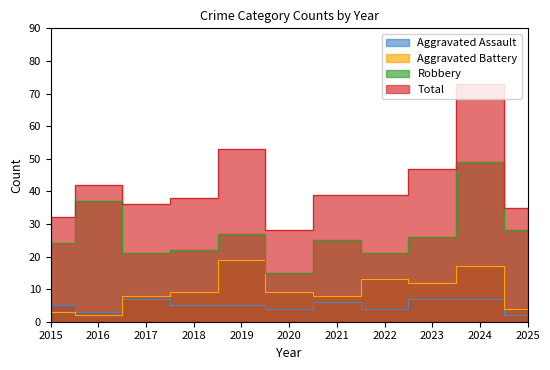

Reading left to right, list all the values displayed in this chart.

Aggravated Assault: 2015=5	2016=3	2017=7	2018=5	2019=5	2020=4	2021=6	2022=4	2023=7	2024=7	2025=2
Aggravated Battery: 2015=3	2016=2	2017=8	2018=9	2019=19	2020=9	2021=8	2022=13	2023=12	2024=17	2025=4
Robbery: 2015=24	2016=37	2017=21	2018=22	2019=27	2020=15	2021=25	2022=21	2023=26	2024=49	2025=28
Total: 2015=32	2016=42	2017=36	2018=38	2019=53	2020=28	2021=39	2022=39	2023=47	2024=73	2025=35